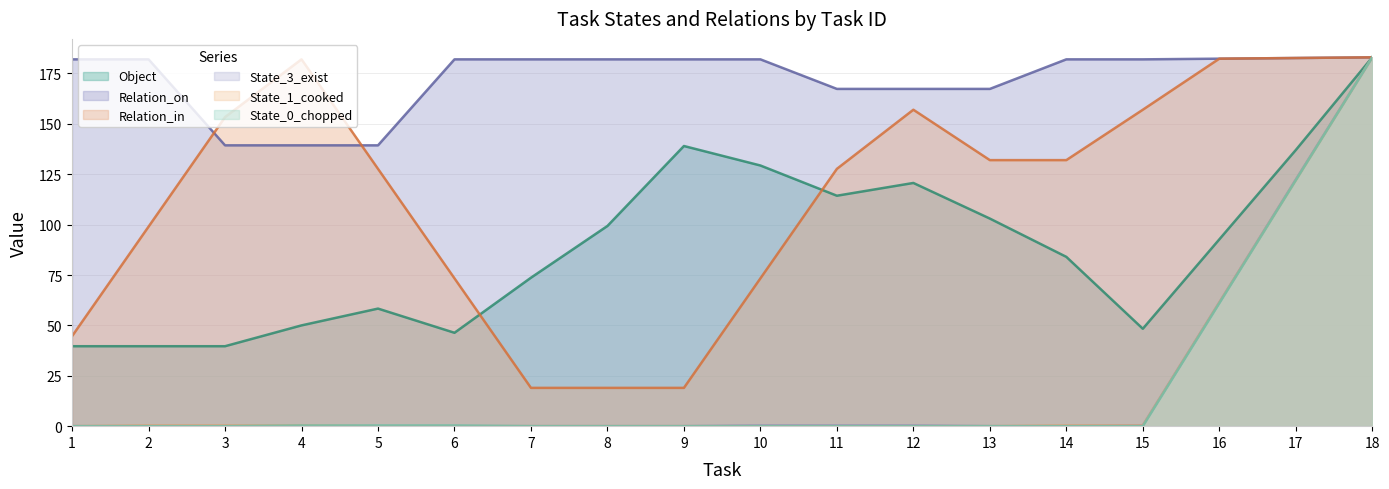

True or false: Relation_in has a value of 12 at 1.

False